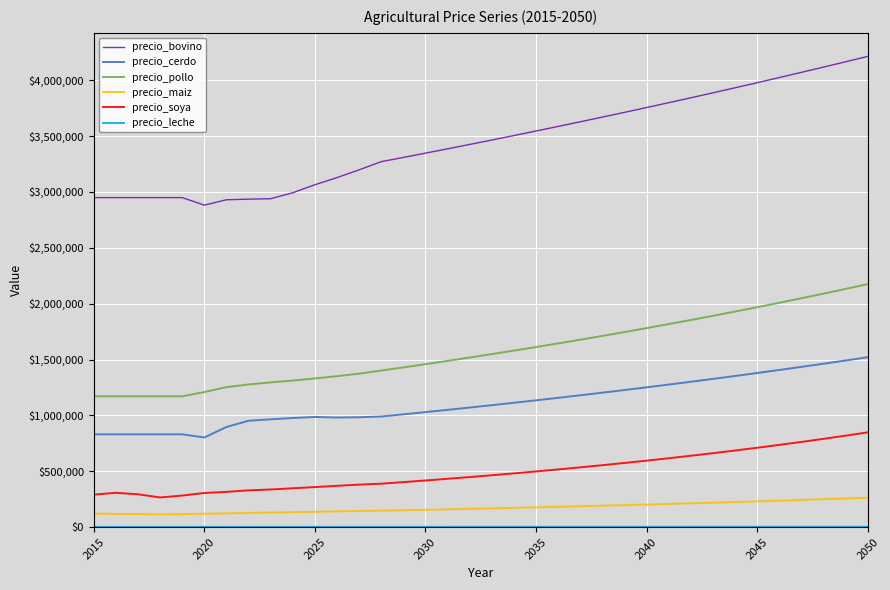

True or false: precio_pollo and precio_bovino intersect in this chart.

False